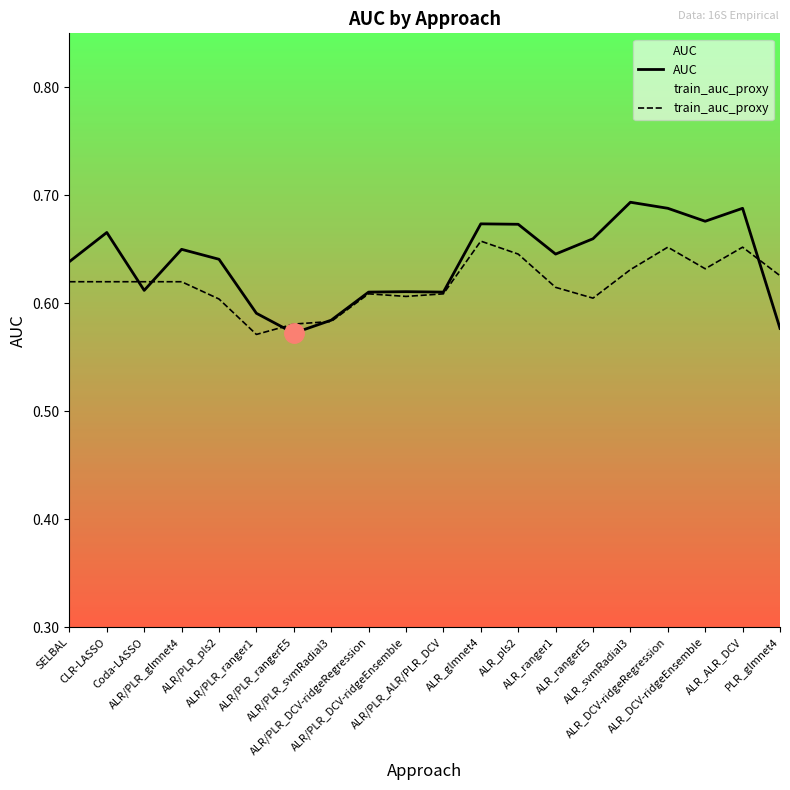

The value of AUC at ALR_DCV-ridgeEnsemble is 0.3. True or false?

False